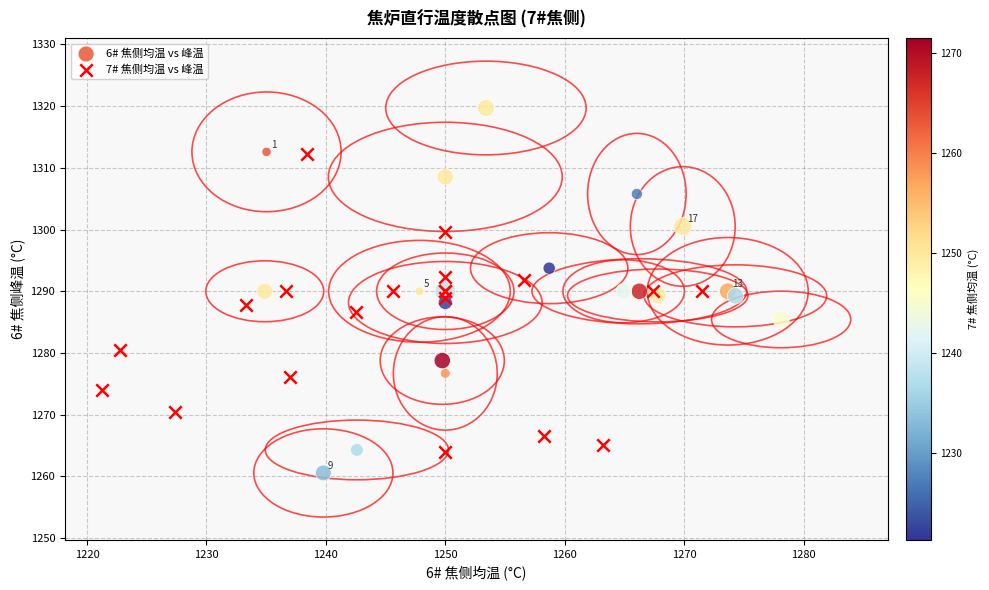

Which series contains the highest Y value?

6# 焦侧均温 vs 峰温